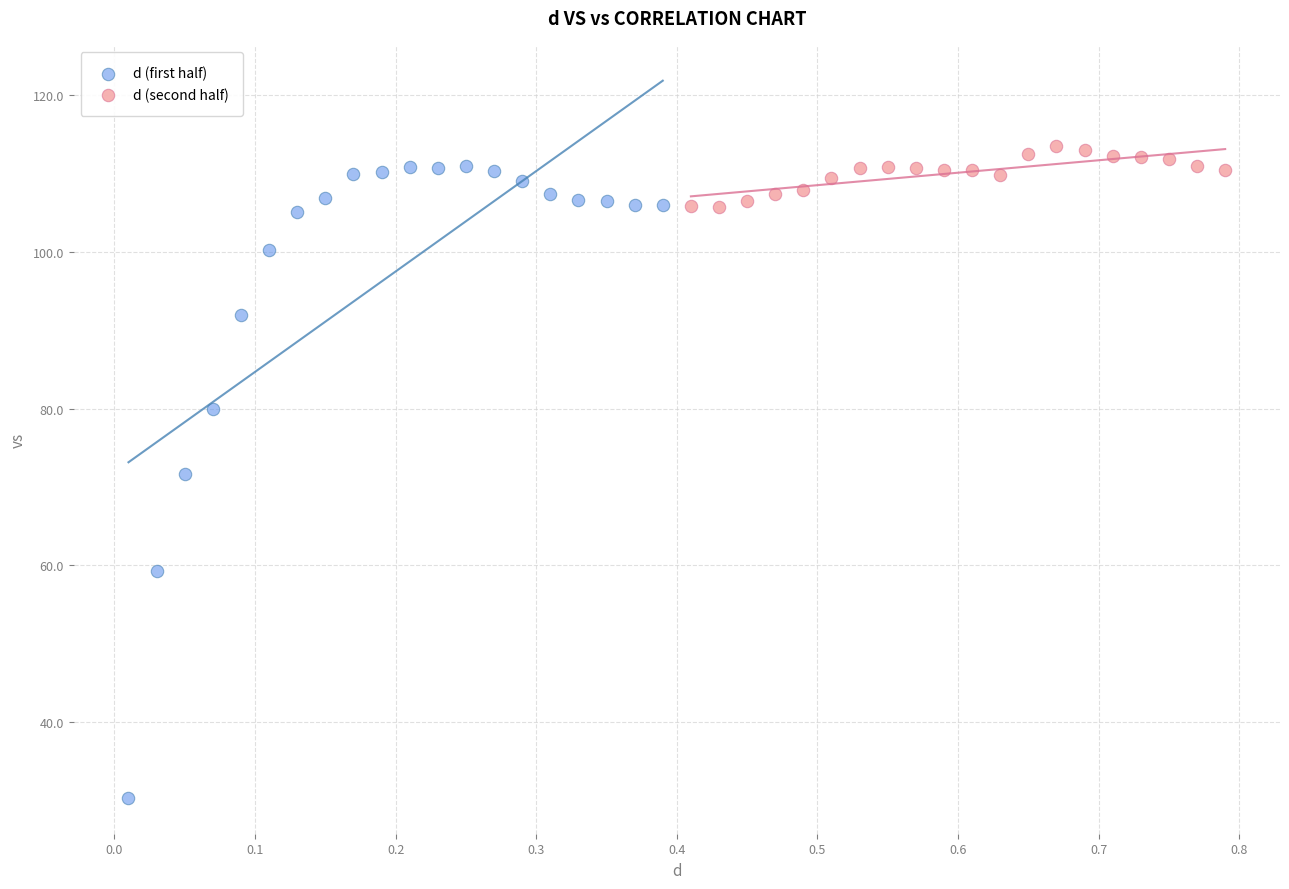

Which series reaches the minimum Y coordinate?

d (first half)